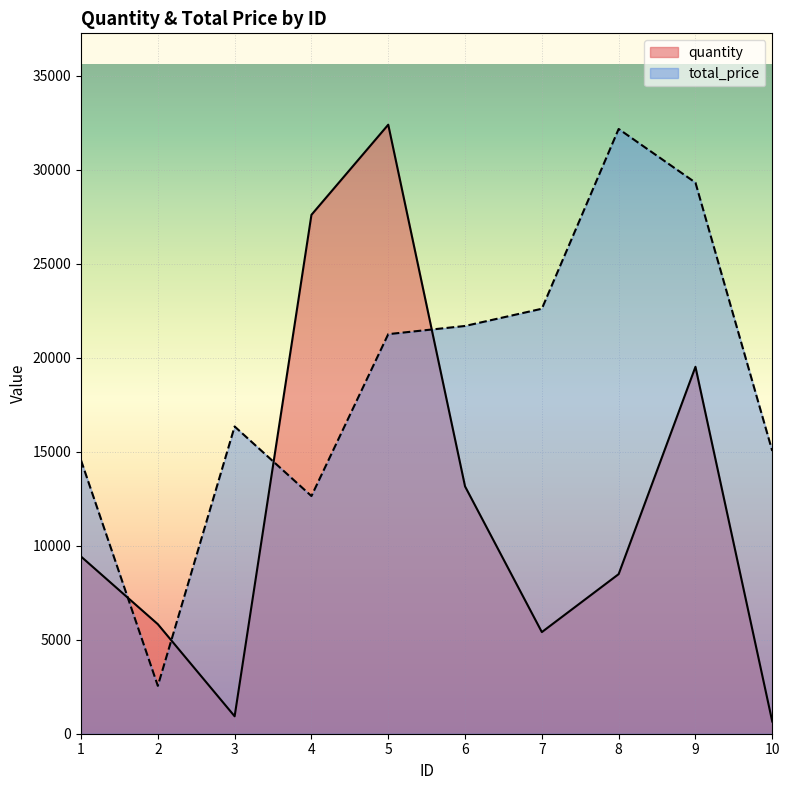

Rank the series at 4 from highest to lowest value.

quantity, total_price